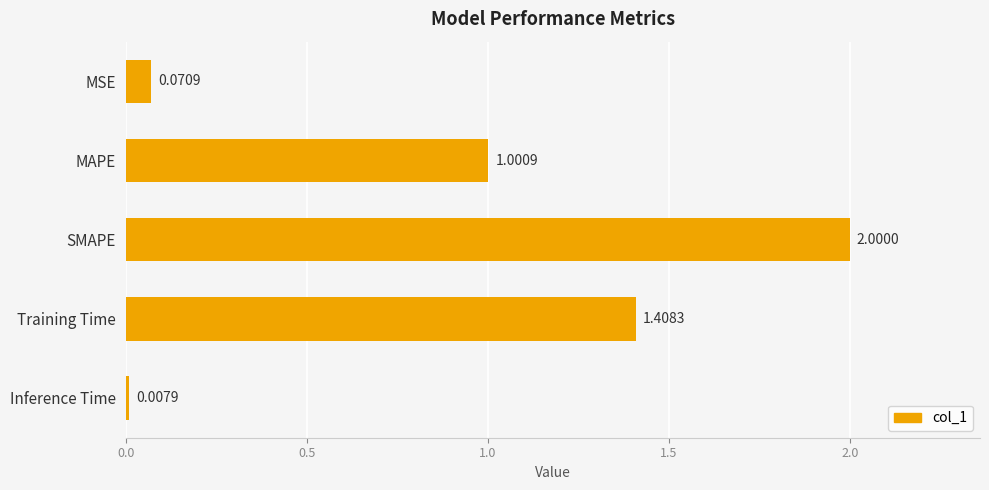

What is the label of the 3rd bar from the top?

SMAPE